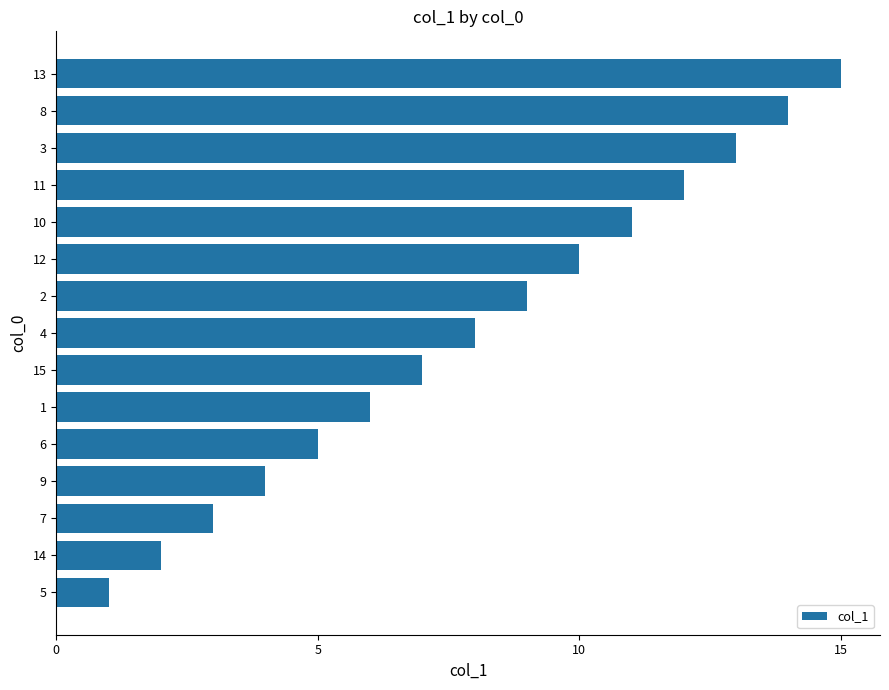

At which category does the chart reach its peak across all series?

13